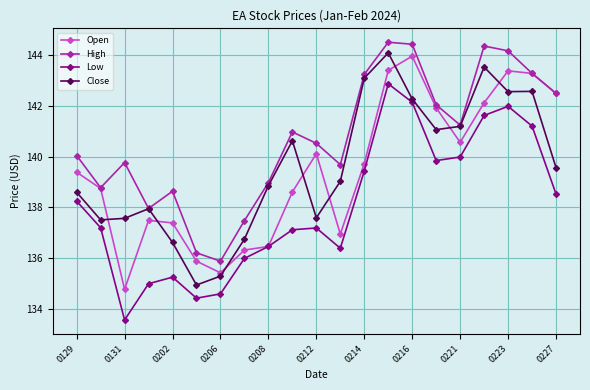

What is the value of the Low point at the 16th from the left?

139.8